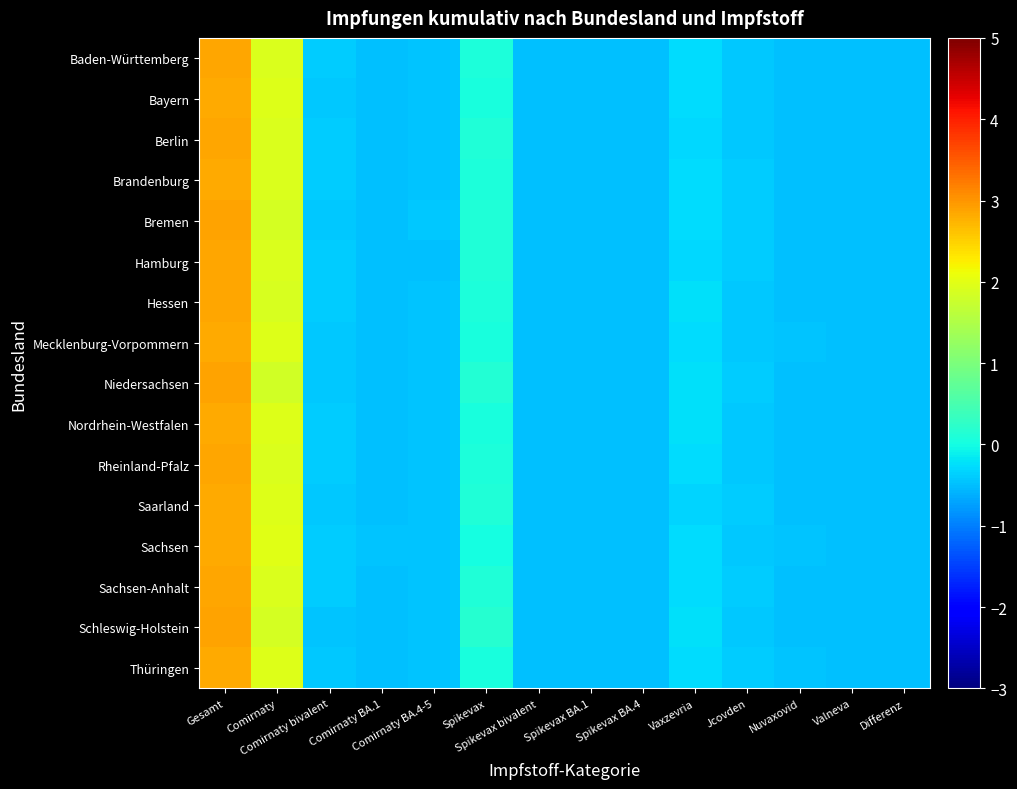

List the series in order of their peak value, lowest first.

Sachsen, Thüringen, Mecklenburg-Vorpommern, Saarland, Bayern, Nordrhein-Westfalen, Brandenburg, Rheinland-Pfalz, Baden-Württemberg, Berlin, Hamburg, Sachsen-Anhalt, Hessen, Schleswig-Holstein, Bremen, Niedersachsen